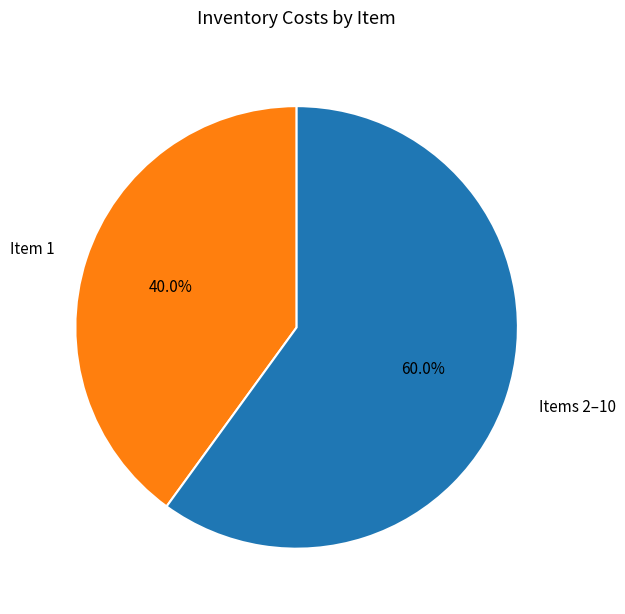

Rank the categories by value from lowest to highest.

Item 1, Items 2–10